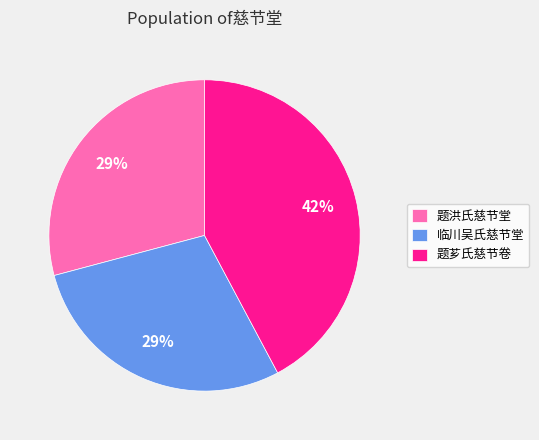

Approximately how many times larger is the value at 题洪氏慈节堂 compared to 临川吴氏慈节堂?

1.0